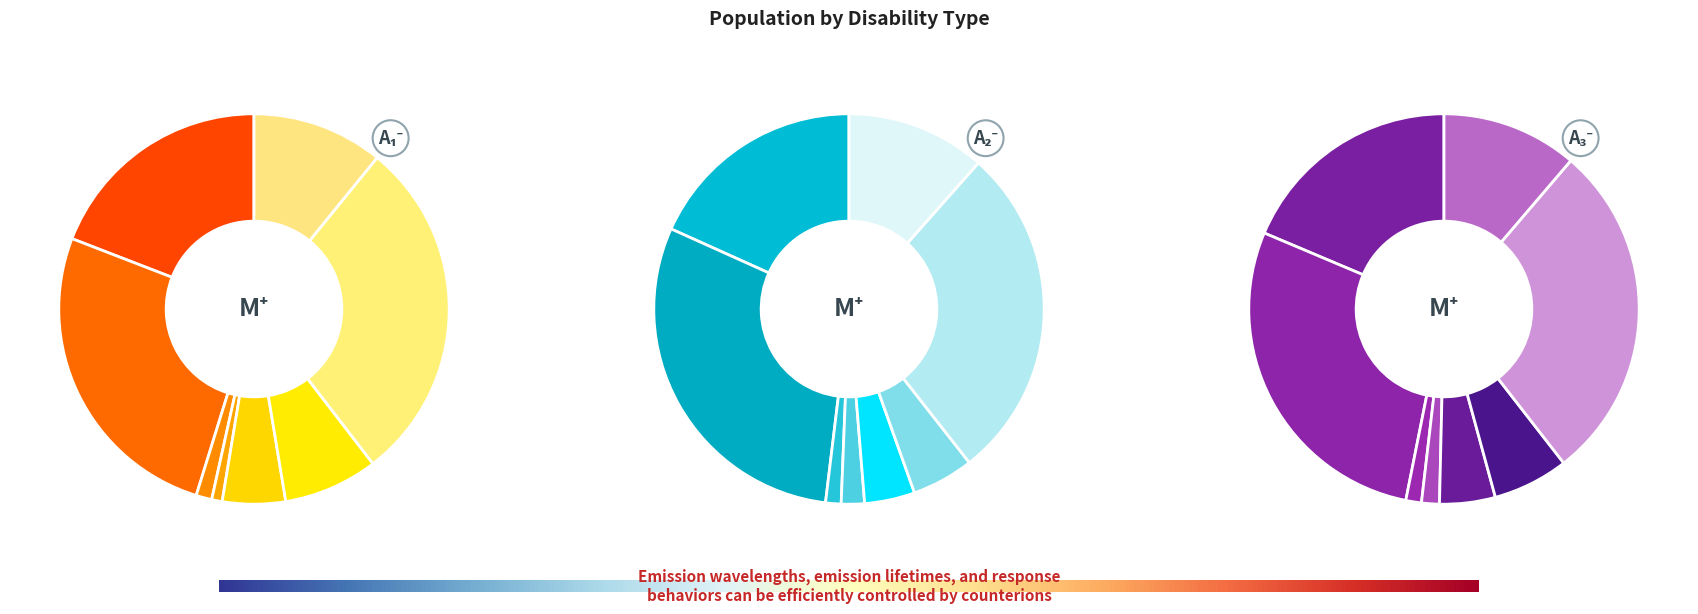

What is the smallest slice in the pie chart?

Intellectual disable